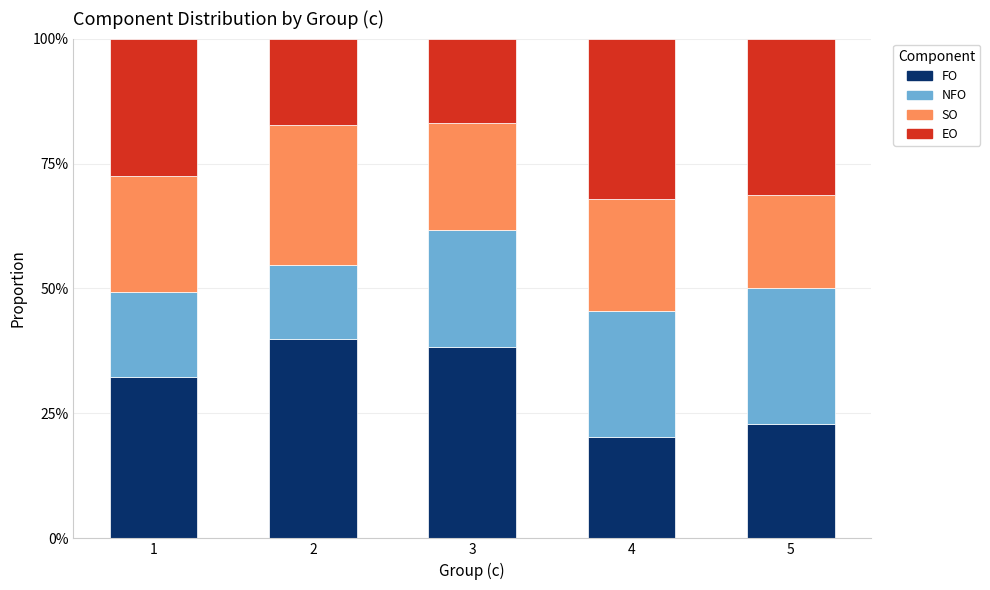

Are the bars grouped side by side (vs. stacked)?

No